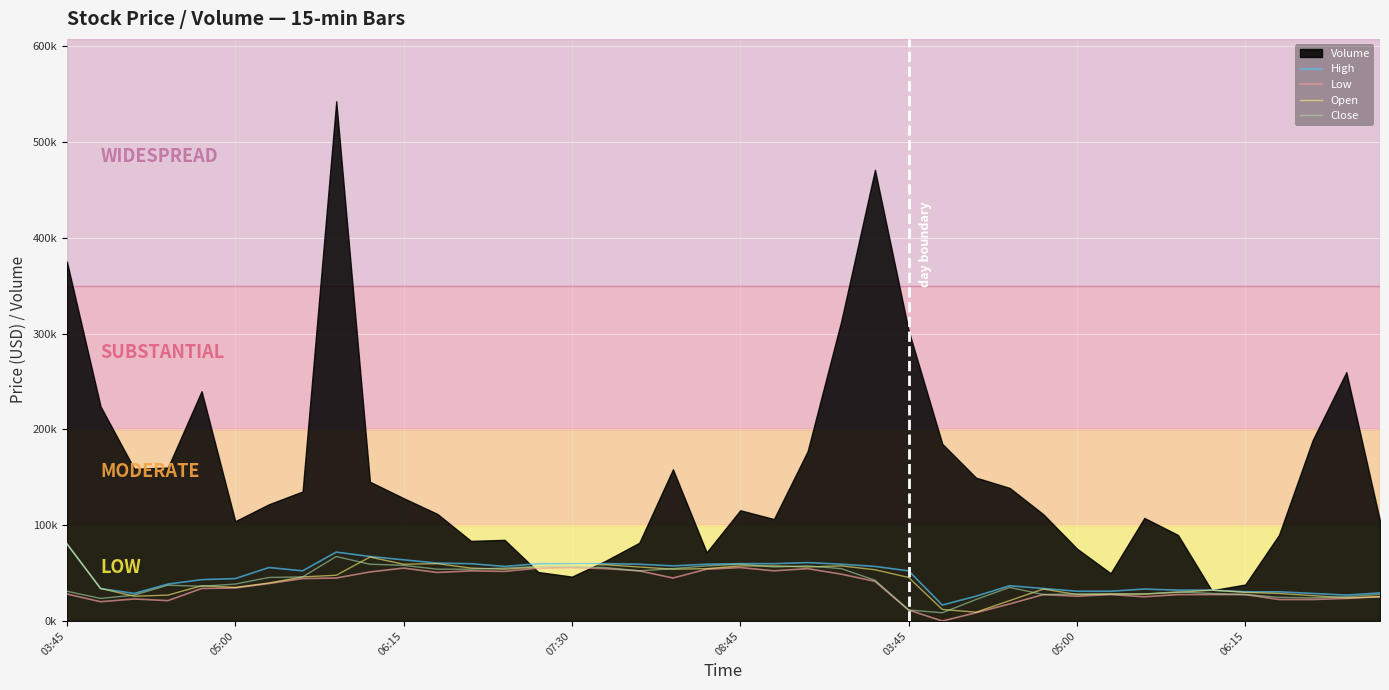

What is the approximate value of High at 32?

33384.2